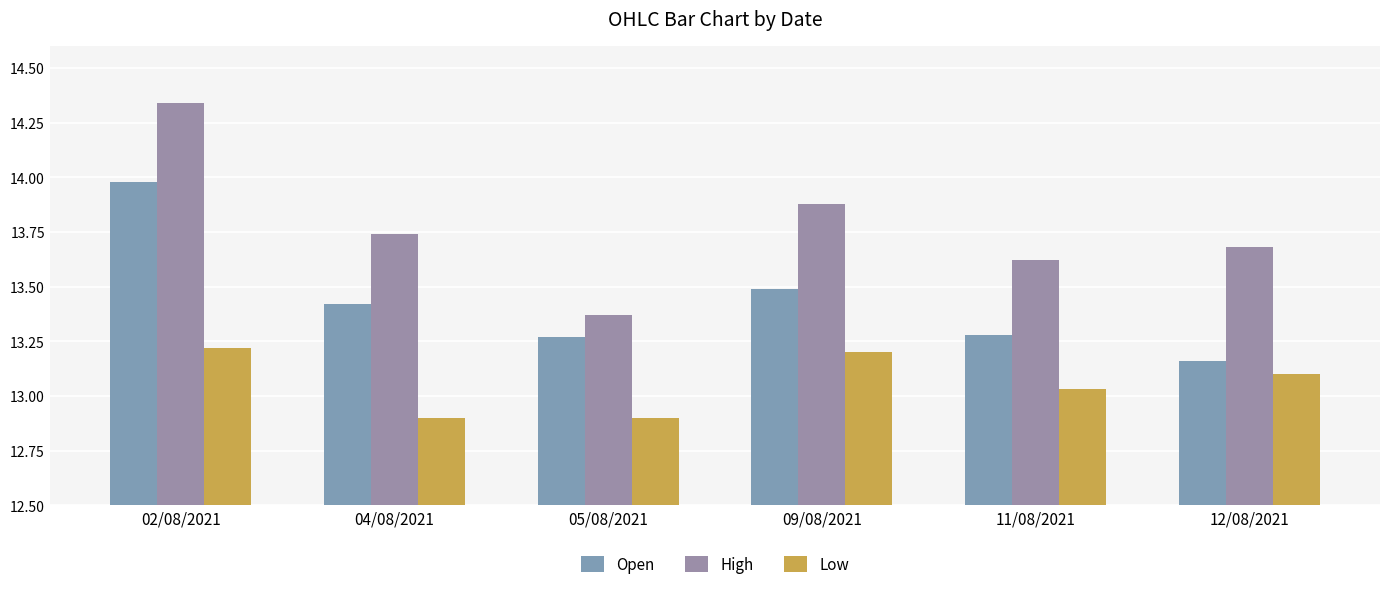

Reading left to right, what are all the values shown in this chart?

Open: 14.0	13.4	13.3	13.5	13.3	13.2
High: 14.3	13.7	13.4	13.9	13.6	13.7
Low: 13.2	12.9	12.9	13.2	13.0	13.1